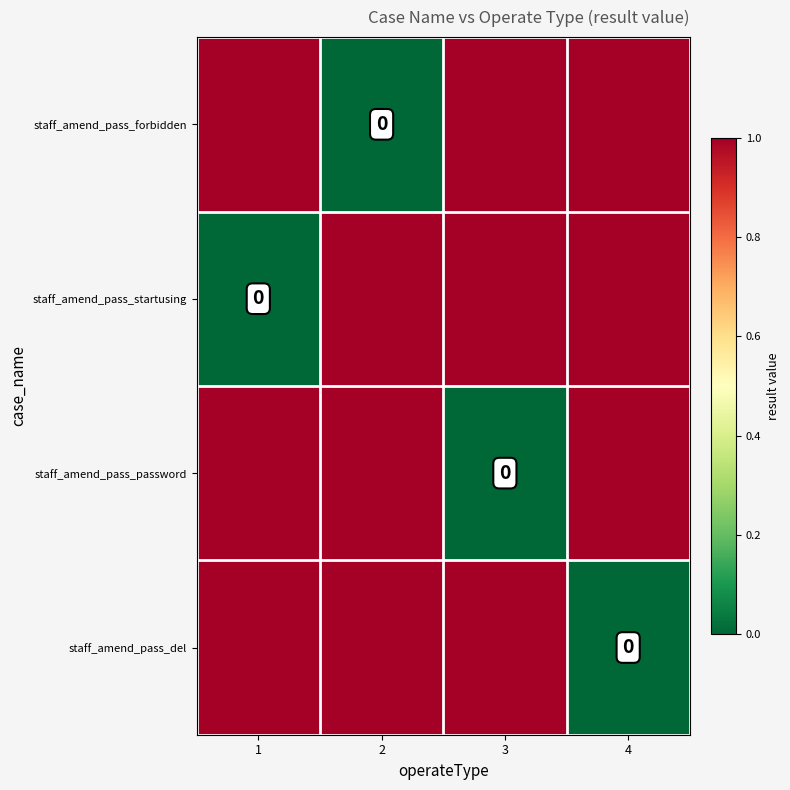

What is the average value of the staff_amend_pass_startusing series?

1